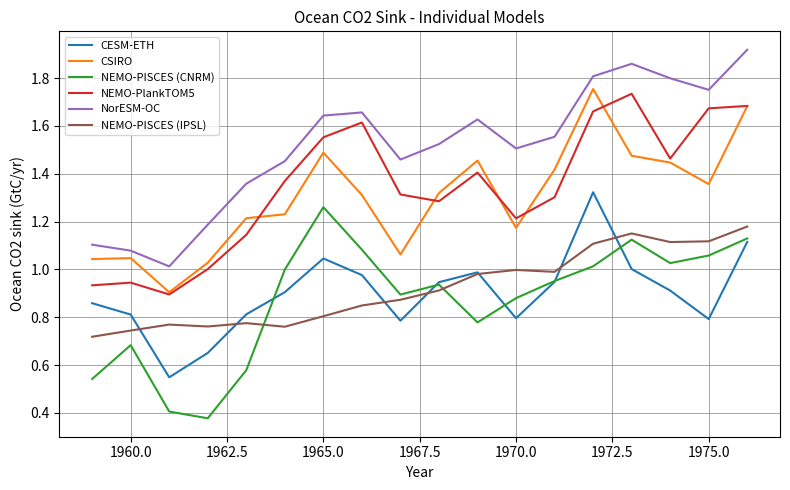

Which series has the largest total across all categories?

NorESM-OC